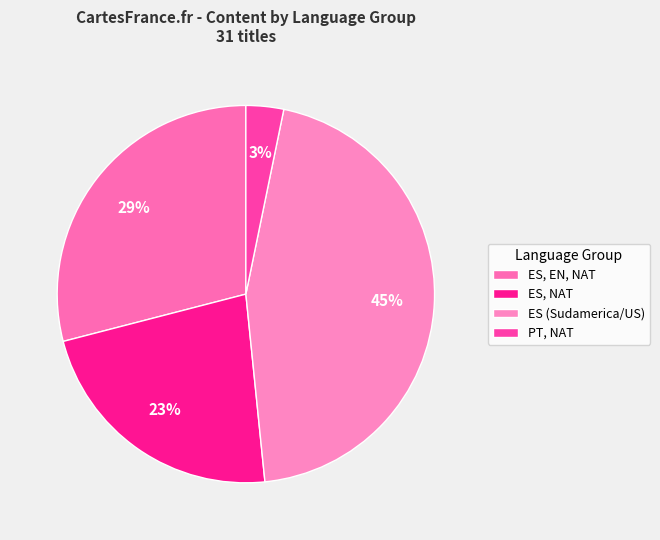

To the nearest percent, what is the difference between the ES, NAT and ES, EN, NAT slice percentages?

6%